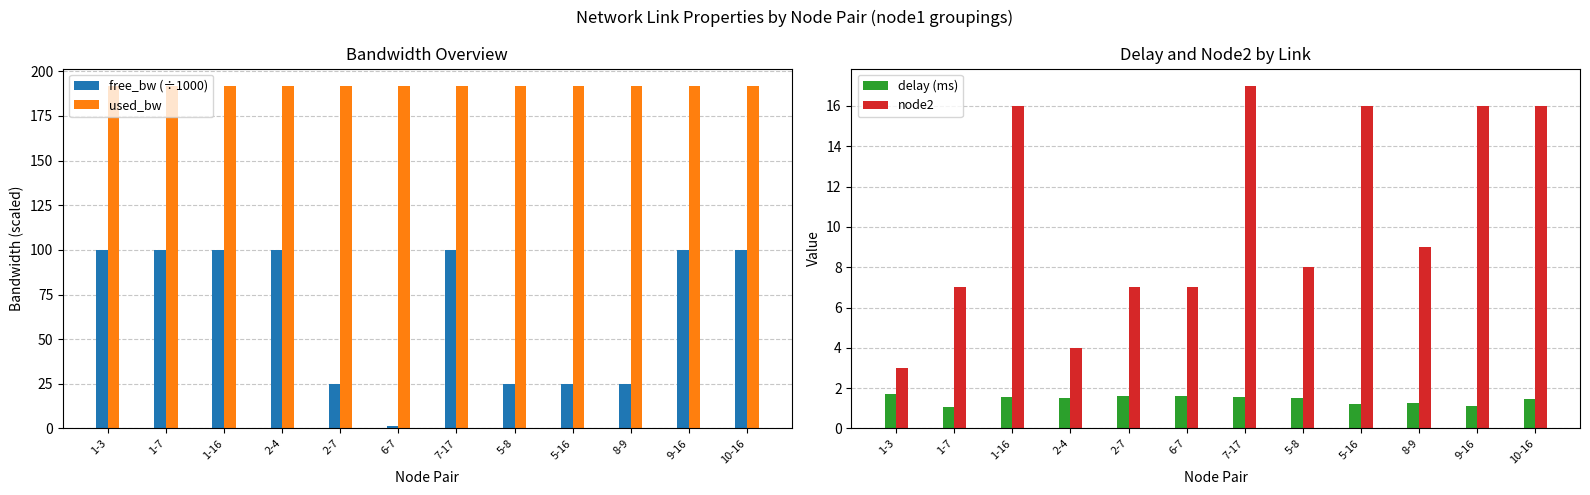

Which series changed the most between 1-16 and 5-8?

free_bw (÷1000)